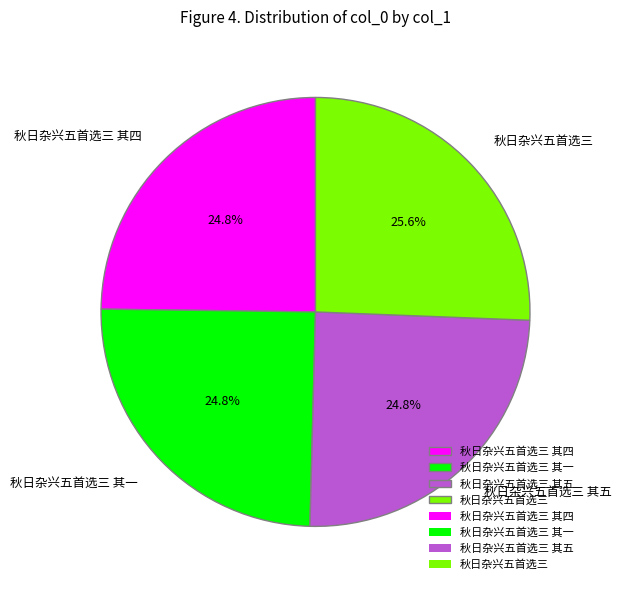

Does 秋日杂兴五首选三 其一 represent more than half of the total?

No